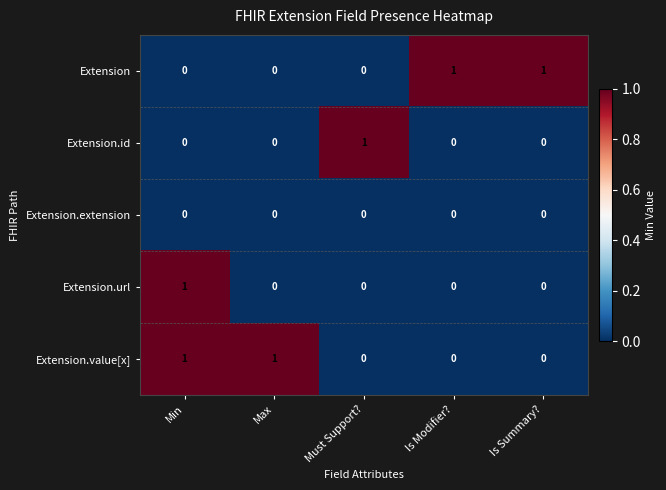

The value of Extension at Is Modifier? is 2. True or false?

False